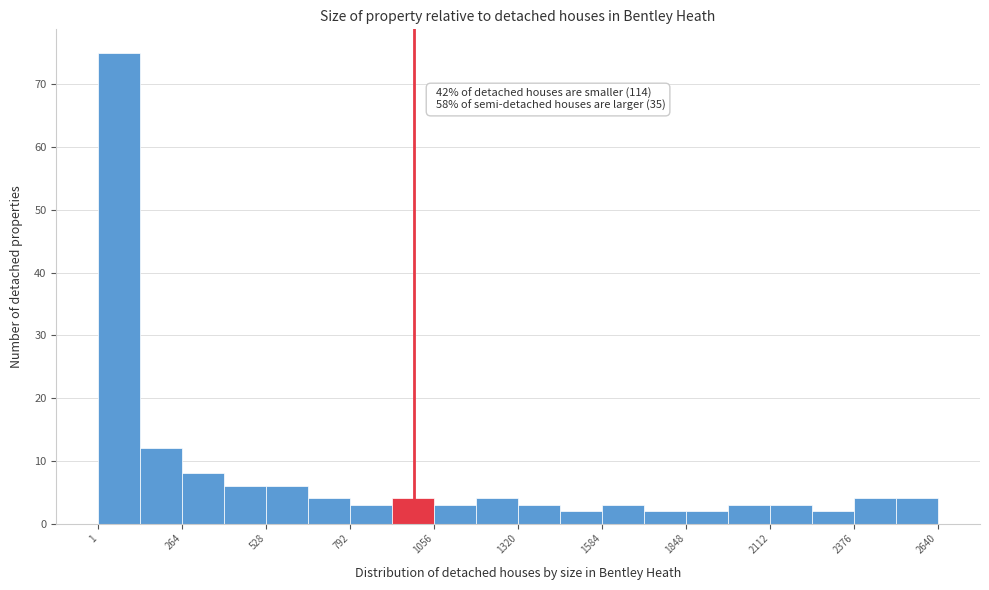

Read against the x-axis, roughly where is the centre of the tallest bar?

50